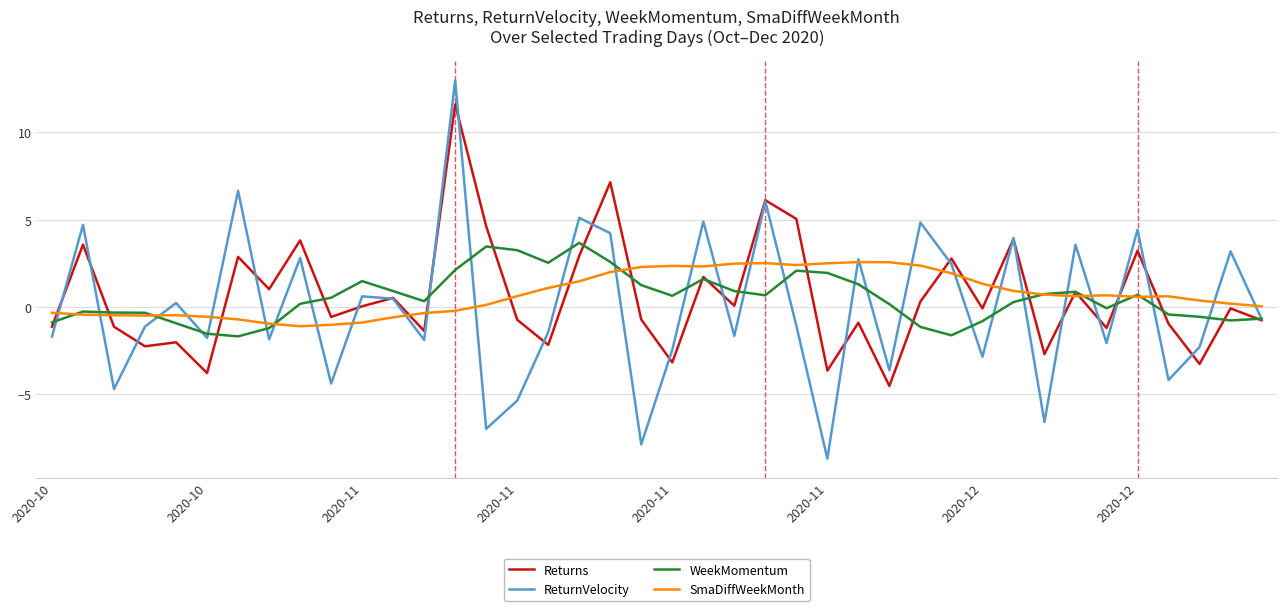

Rank the series by their maximum value, from highest to lowest.

ReturnVelocity, Returns, WeekMomentum, SmaDiffWeekMonth